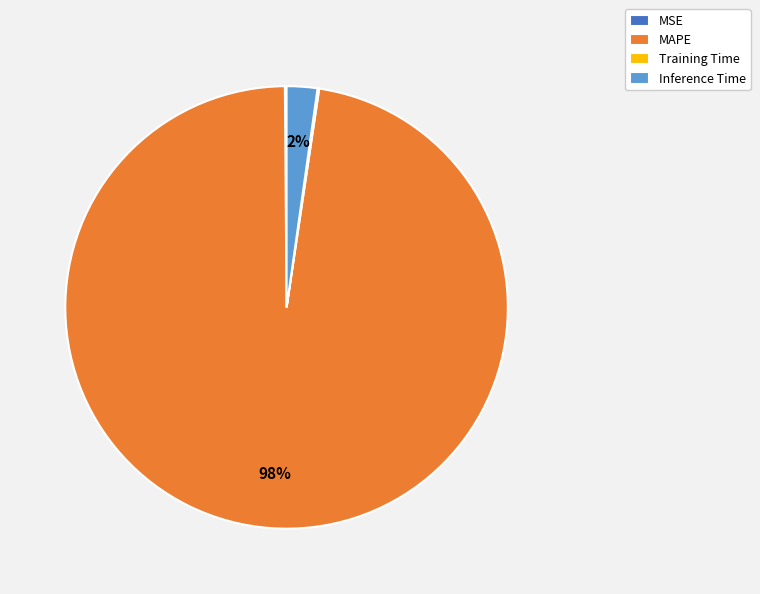

To the nearest percent, what percentage of the pie is MAPE?

98%